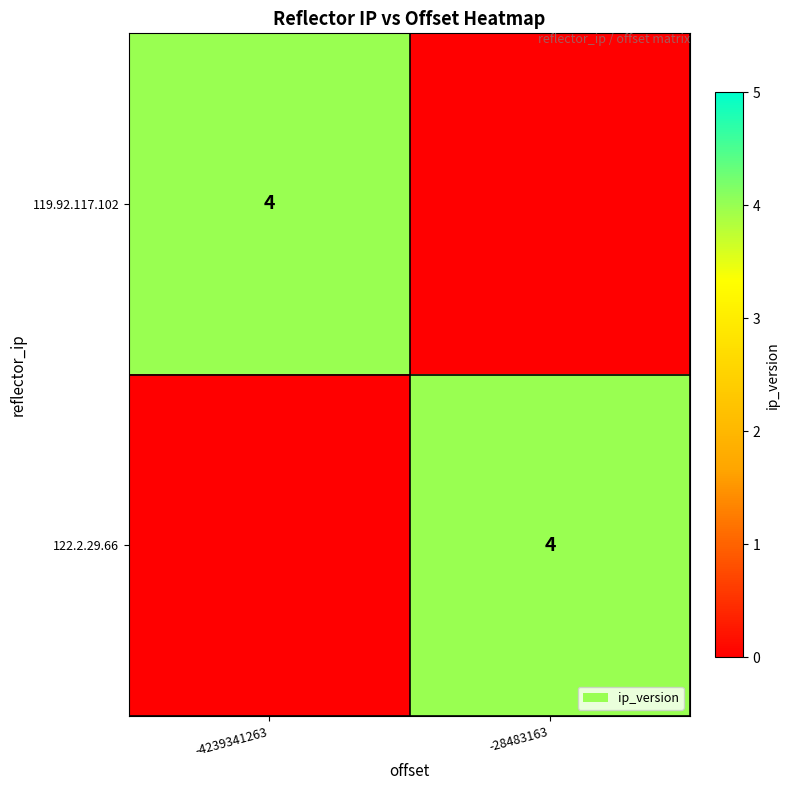

How many distinct data groups are displayed?

2